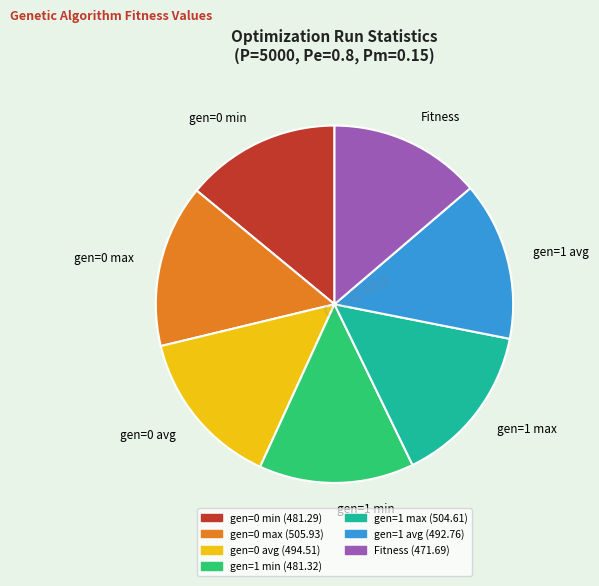

Is there any slice that represents more than half of the pie?

No